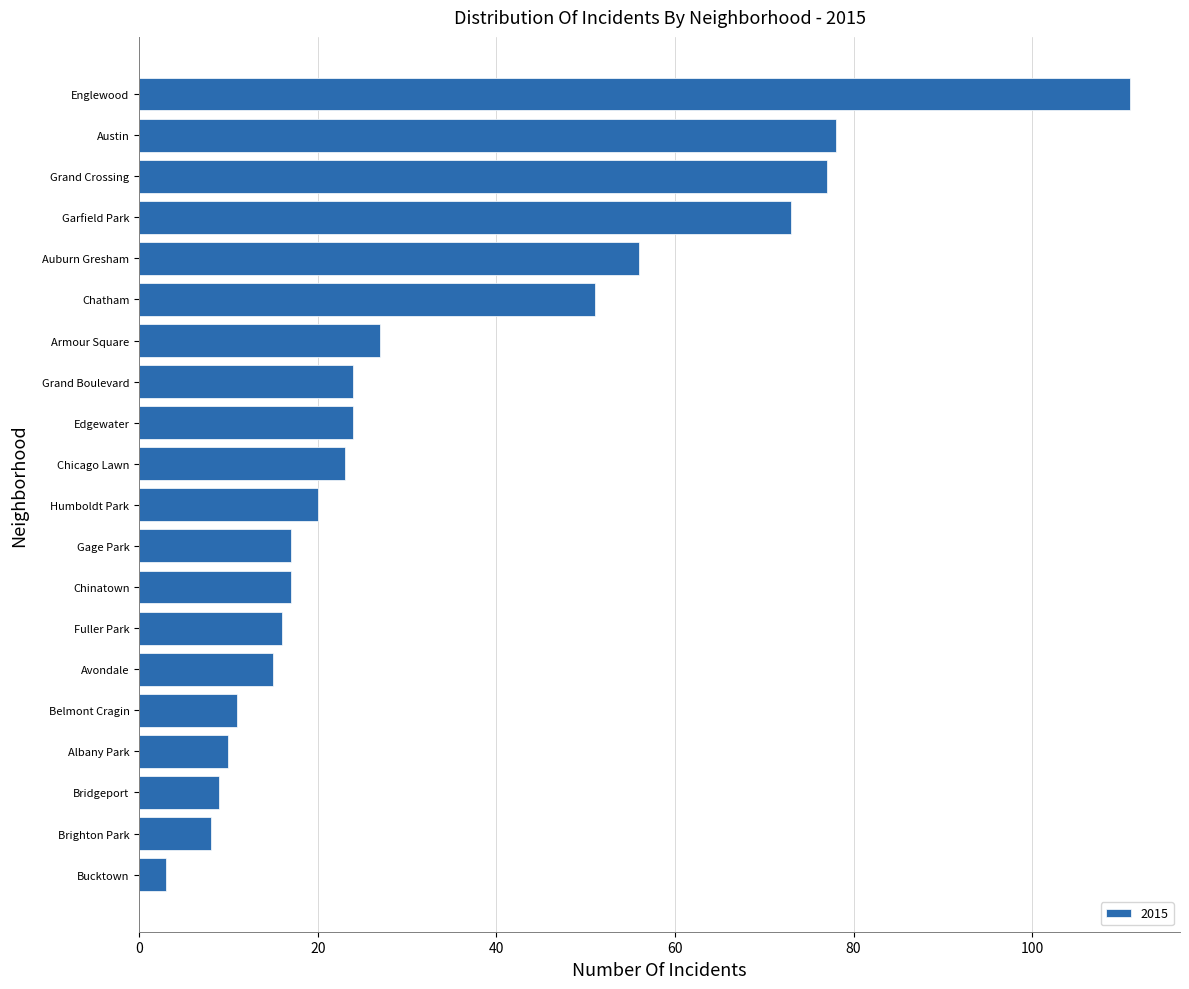

What is the label of the 1st bar from the top?

Englewood